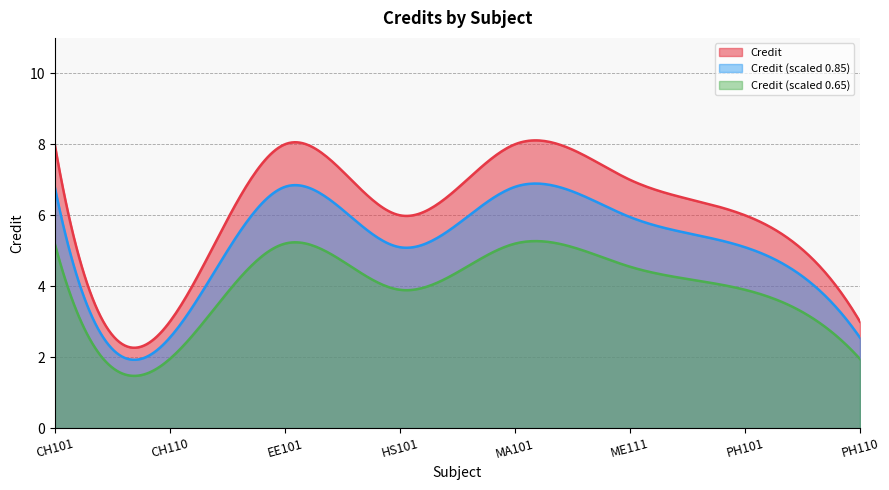

How many points are higher than both their immediate neighbors (excluding endpoints)?

2